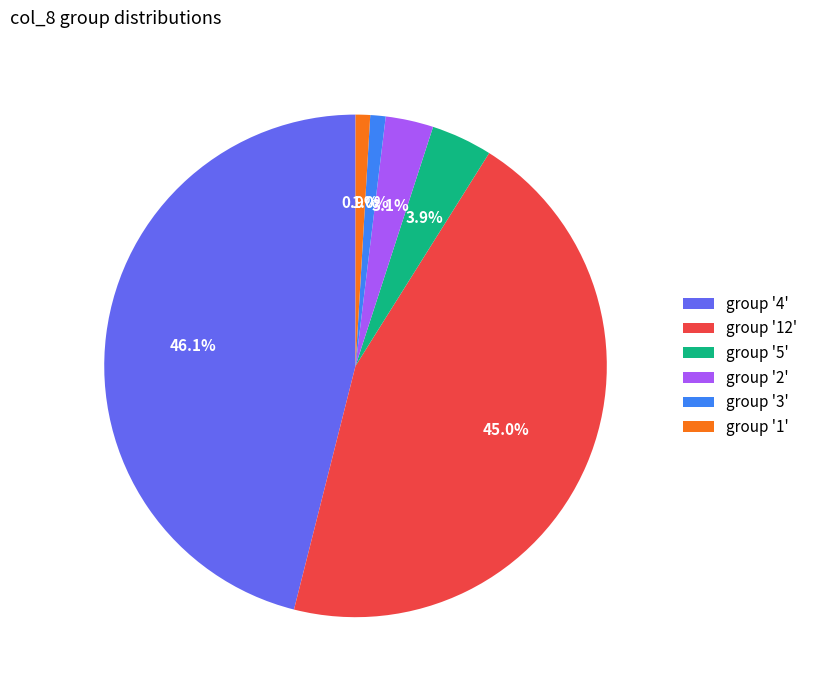

Which has a higher value, group '1' or group '5'?

group '5'